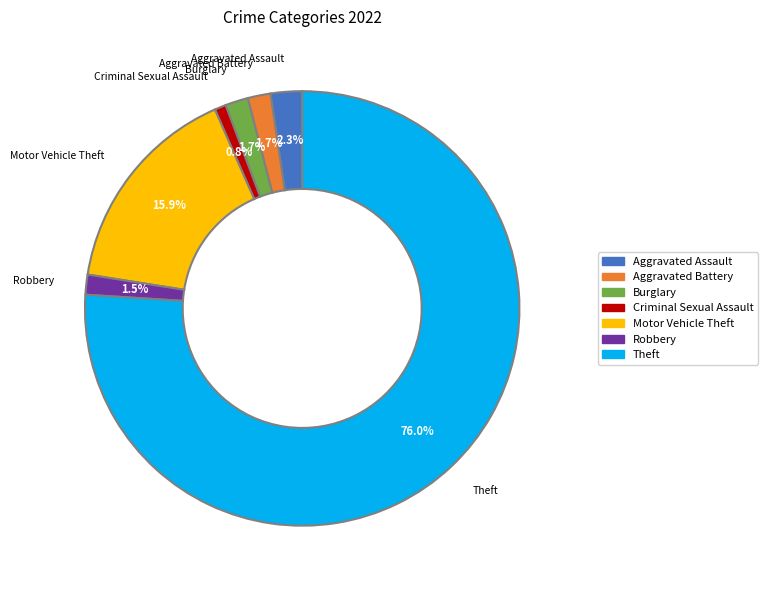

Which category has the biggest portion of the pie?

Theft